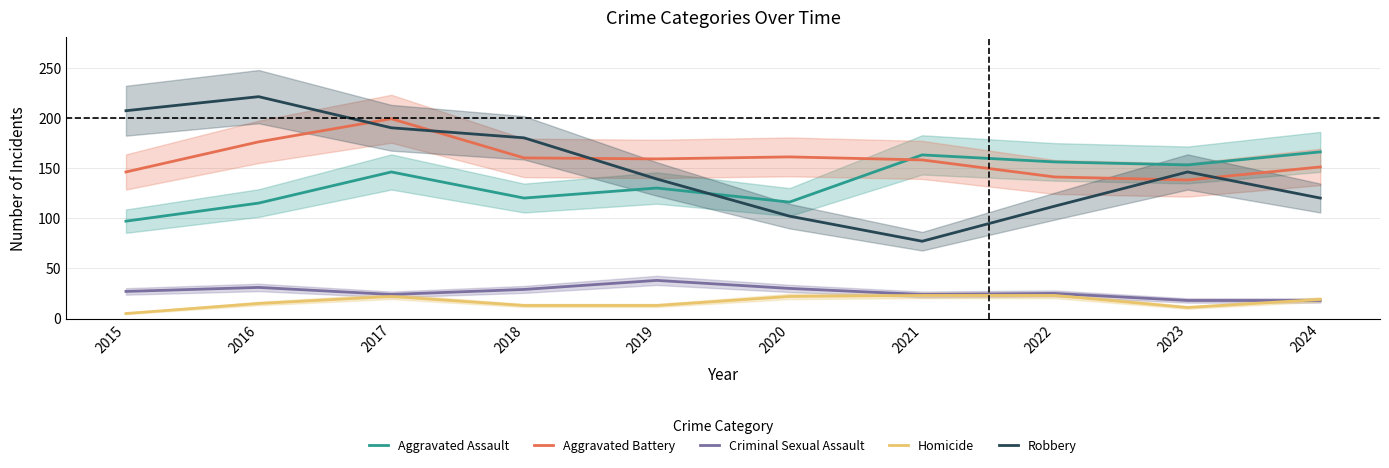

Reading right to left, list all the values displayed in this chart.

Aggravated Assault: 2024=166	2023=153	2022=156	2021=163	2020=116	2019=130	2018=120	2017=146	2016=115	2015=97
Aggravated Battery: 2024=151	2023=138	2022=141	2021=158	2020=161	2019=159	2018=160	2017=199	2016=176	2015=146
Criminal Sexual Assault: 2024=18	2023=18	2022=25	2021=24	2020=30	2019=38	2018=29	2017=24	2016=31	2015=27
Homicide: 2024=19	2023=11	2022=23	2021=23	2020=22	2019=13	2018=13	2017=22	2016=15	2015=5
Robbery: 2024=120	2023=146	2022=112	2021=77	2020=102	2019=139	2018=180	2017=190	2016=221	2015=207